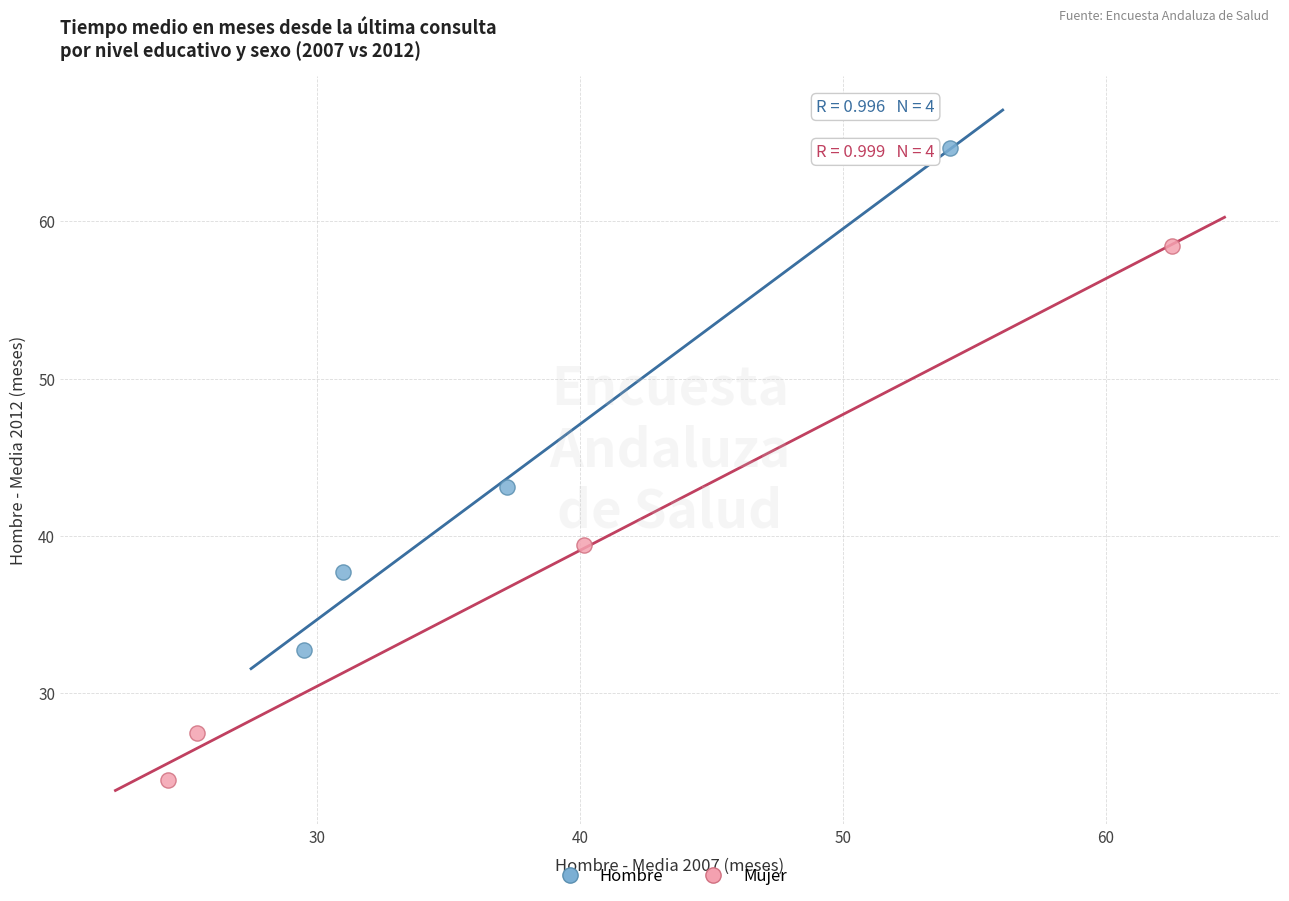

Which series reaches the maximum Y coordinate?

Hombre